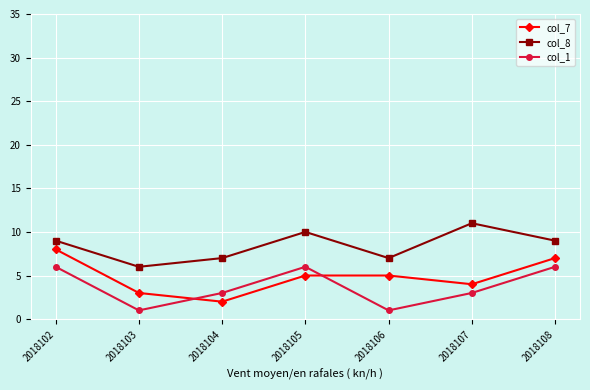

What is the difference between the col_1 values at 2018104 and 2018105?

3